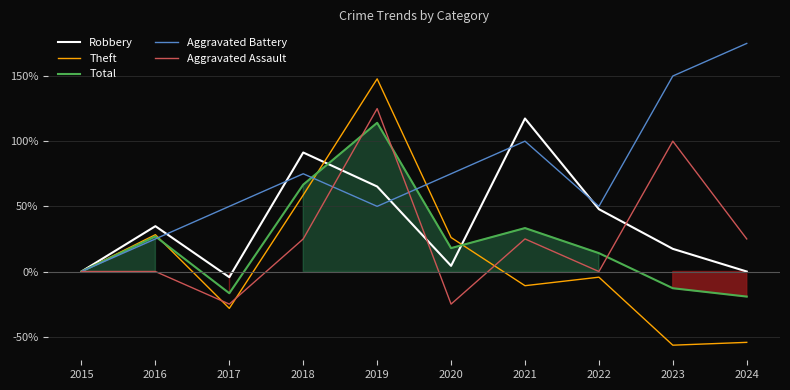

How many lines are shown in the chart?

5